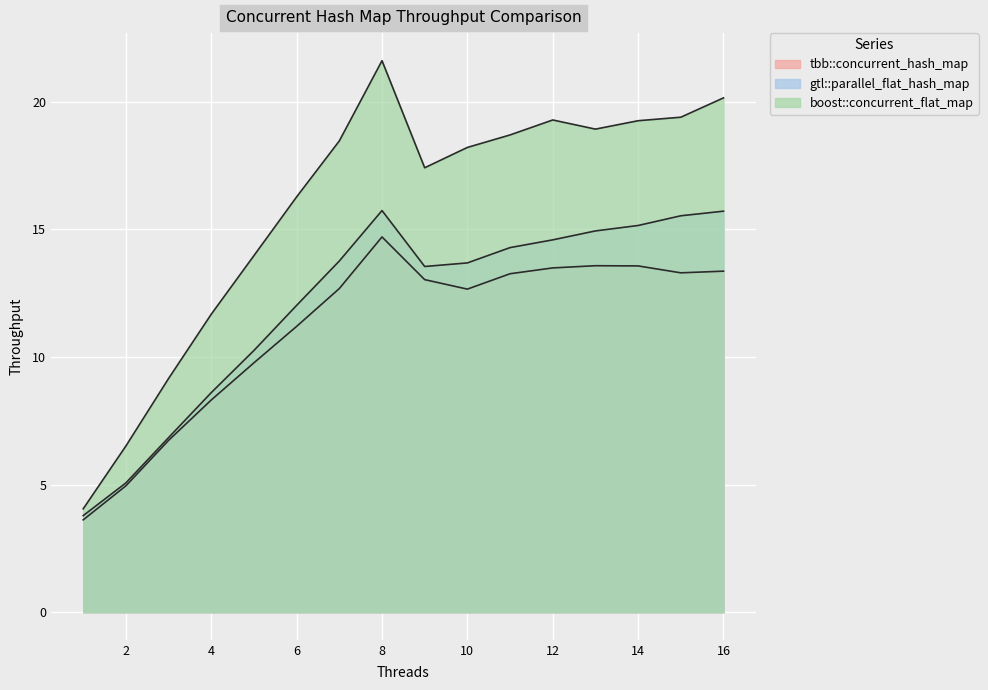

Reading left to right, list all the values displayed in this chart.

tbb::concurrent_hash_map: 1=3.6	2=5.0	3=6.7	4=8.3	5=9.8	6=11.2	7=12.7	8=14.7	9=13.0	10=12.7	11=13.3	12=13.5	13=13.6	14=13.6	15=13.3	16=13.4
gtl::parallel_flat_hash_map: 1=3.8	2=5.1	3=6.8	4=8.6	5=10.3	6=12.0	7=13.8	8=15.7	9=13.5	10=13.7	11=14.3	12=14.6	13=14.9	14=15.1	15=15.5	16=15.7
boost::concurrent_flat_map: 1=4.1	2=6.5	3=9.2	4=11.7	5=14.0	6=16.3	7=18.5	8=21.6	9=17.4	10=18.2	11=18.7	12=19.3	13=18.9	14=19.2	15=19.4	16=20.1